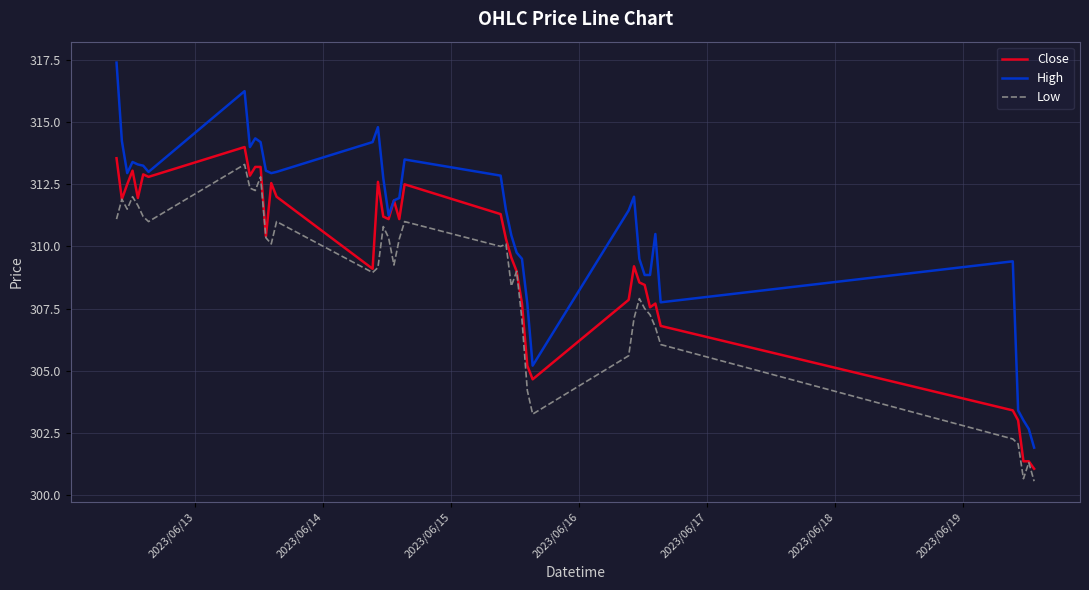

List the series in order of their overall mean, lowest first.

Low, Close, High